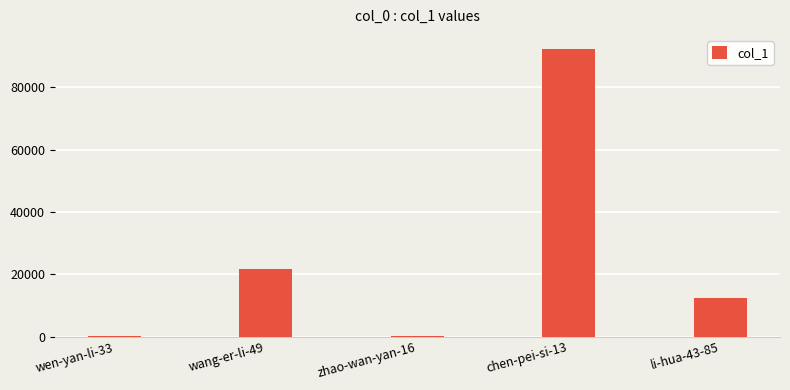

At which label is the value closest to 46085?

wang-er-li-49